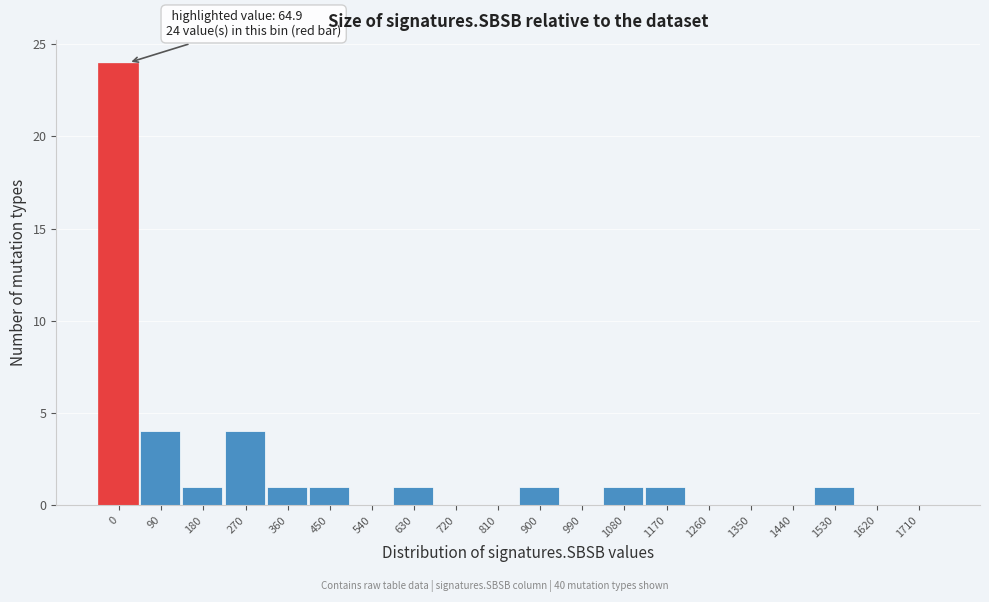

Reading right to left, what are all the values shown in this chart?

1710=0	1620=0	1530=1	1440=0	1350=0	1260=0	1170=1	1080=1	990=0	900=1	810=0	720=0	630=1	540=0	450=1	360=1	270=4	180=1	90=4	0=24